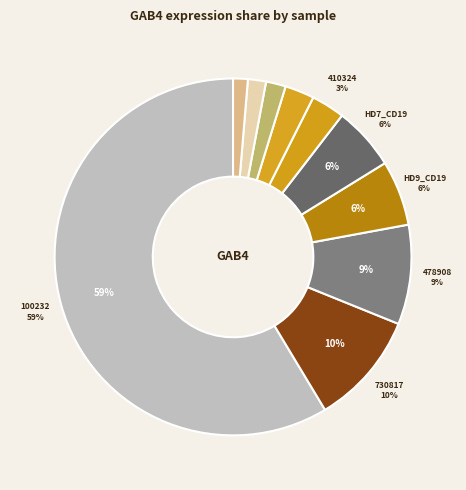

Is it true that 617776 is 1% of the pie?

True